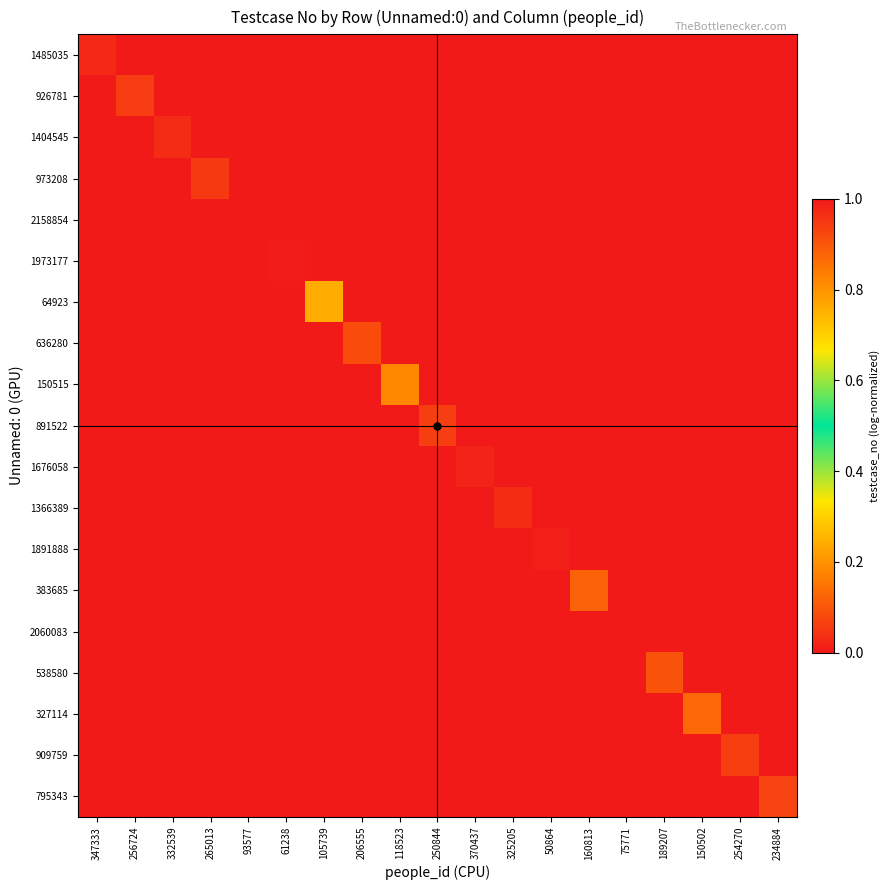

At which category does the chart reach its peak across all series?

93577